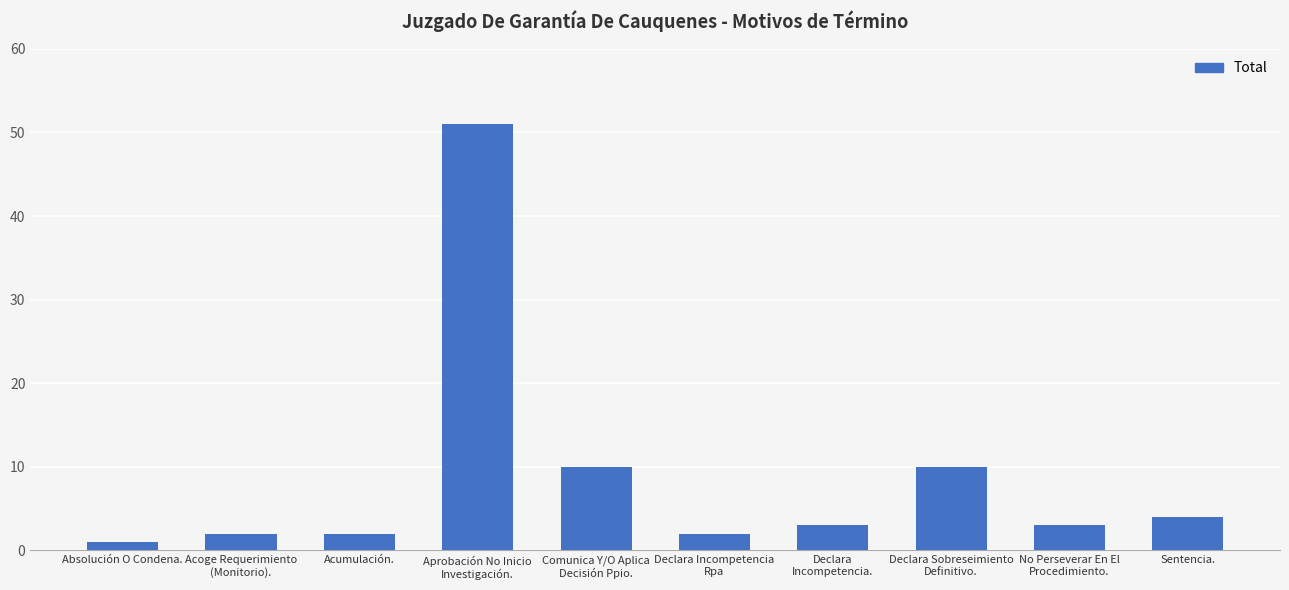

What is the difference between the maximum and minimum values?

50